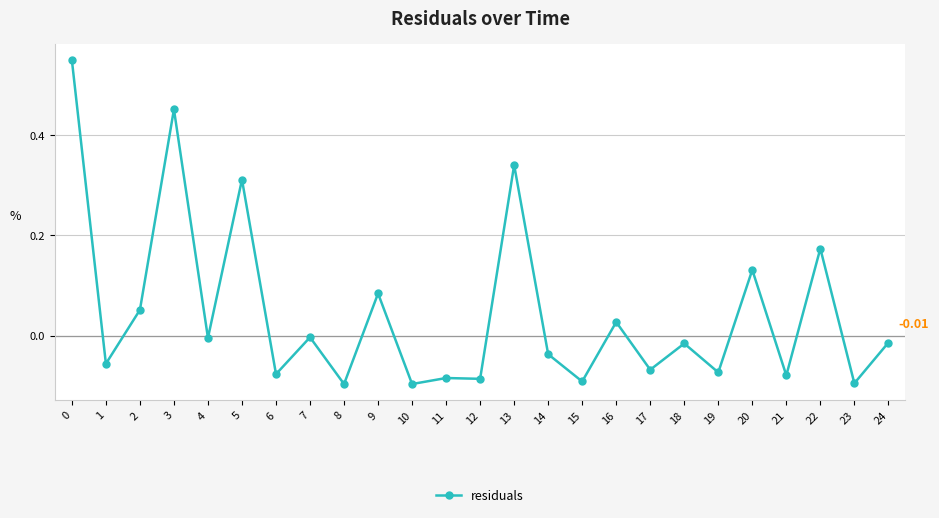

What is the sum of all values?

1.2